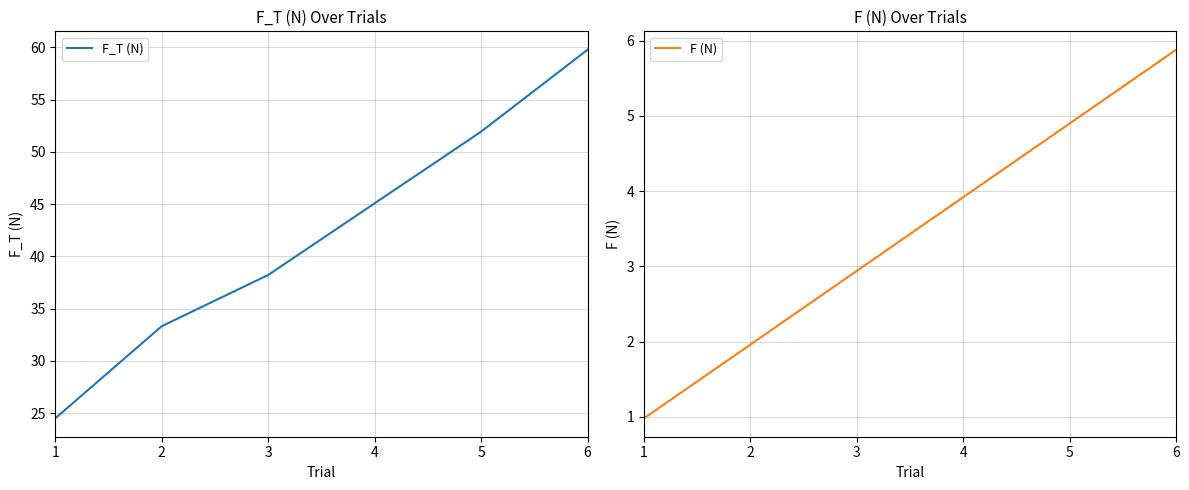

Which category has the lowest value in the F (N) series?

1